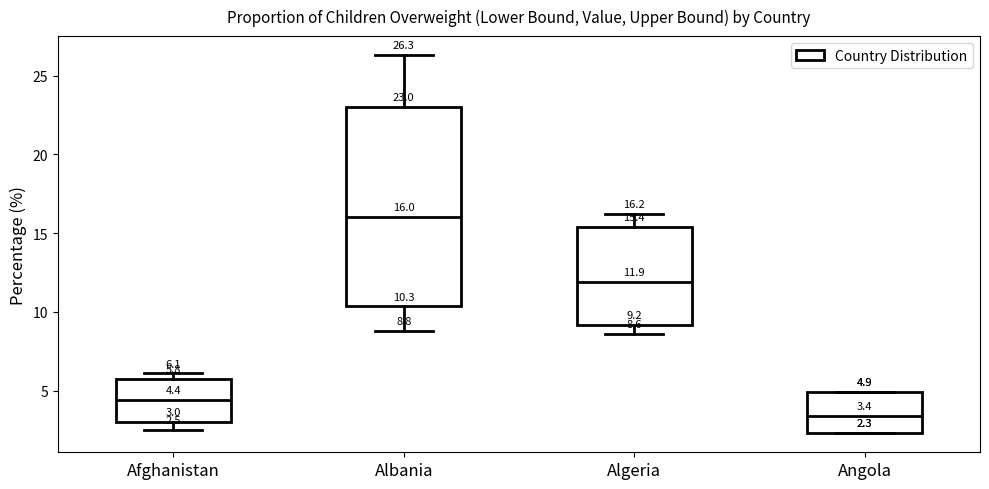

Which box has the lowest median line?

Angola